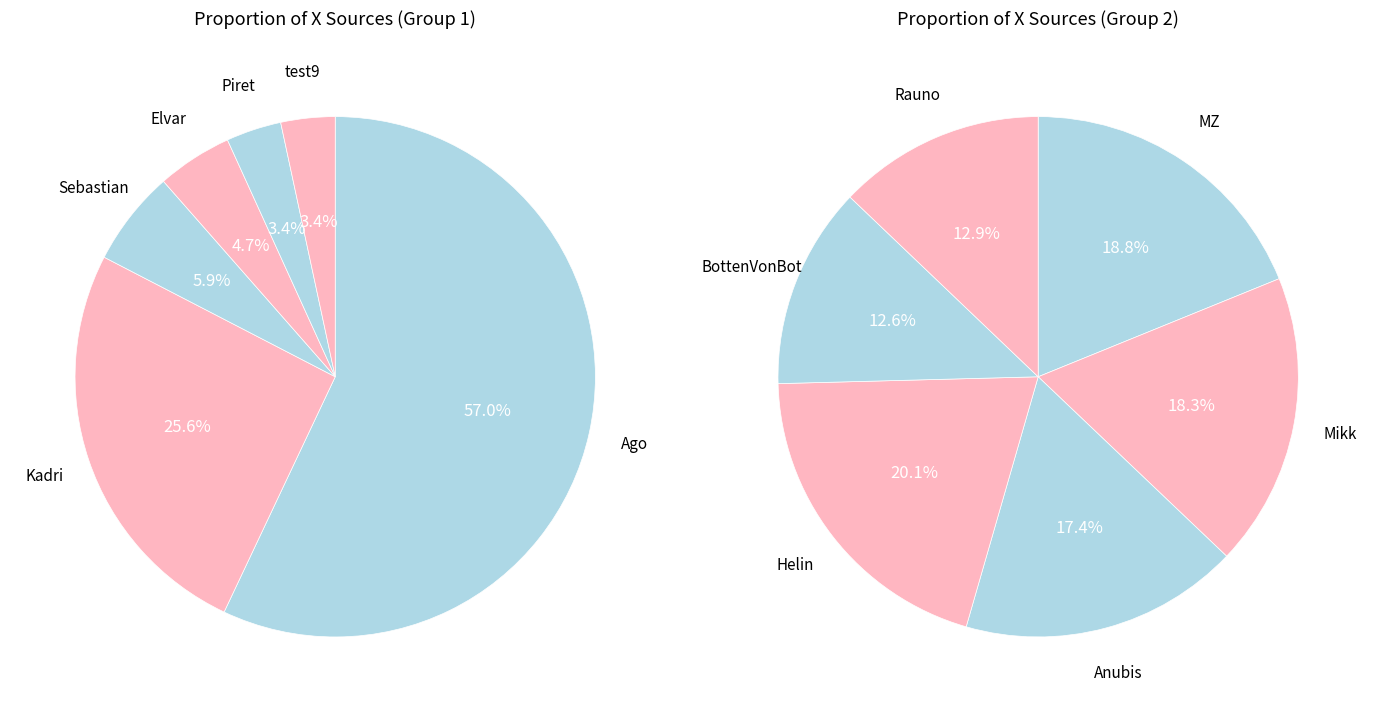

How many segments does this pie chart have?

12